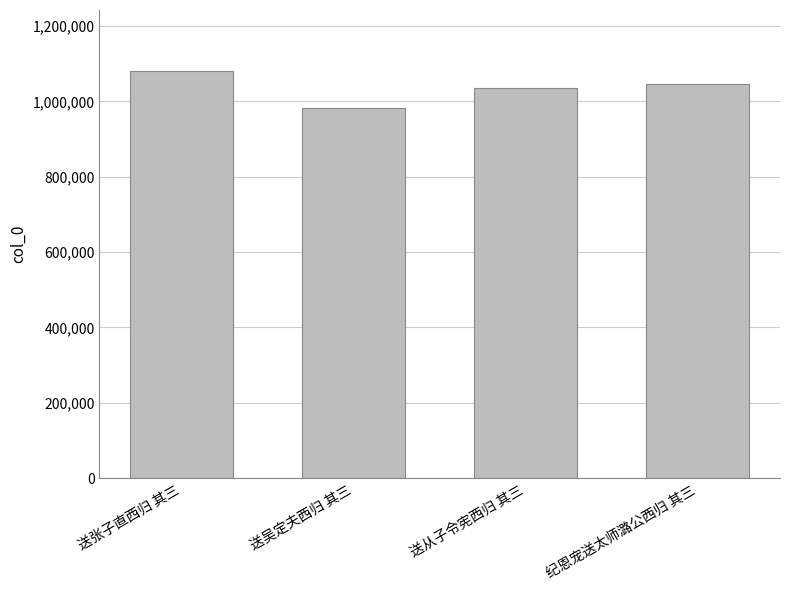

Count the number of categories in the chart.

4